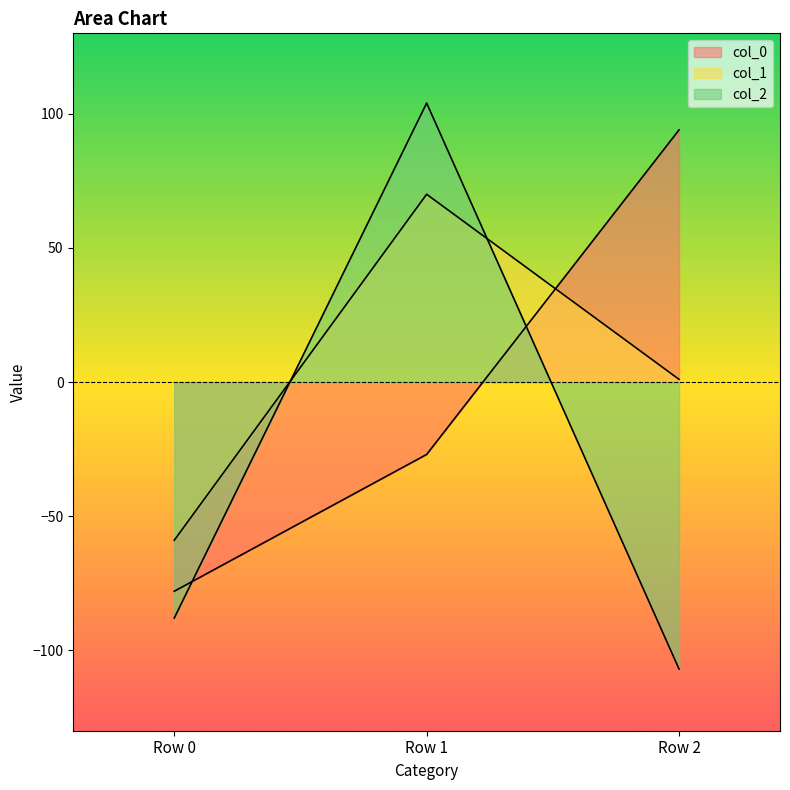

How many lines are shown in the chart?

3